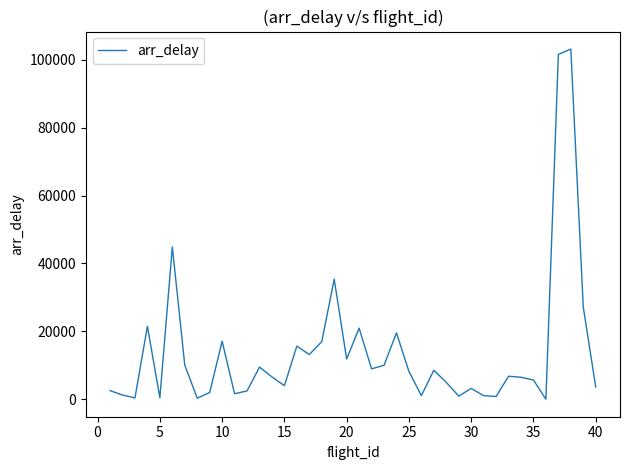

What is the greatest value displayed?

103150